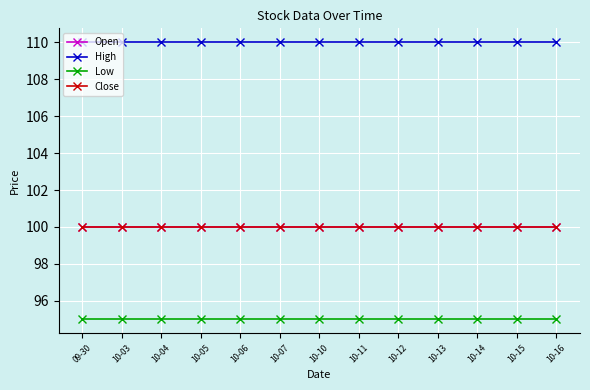

Does the chart have visible grid lines?

Yes